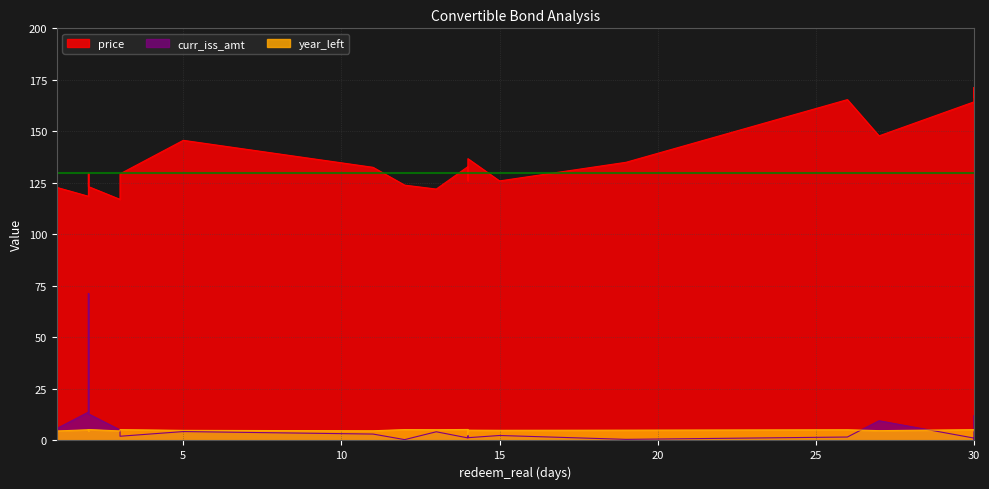

Is it true that redeem_real equals 9.4 at 利欧转债?

False